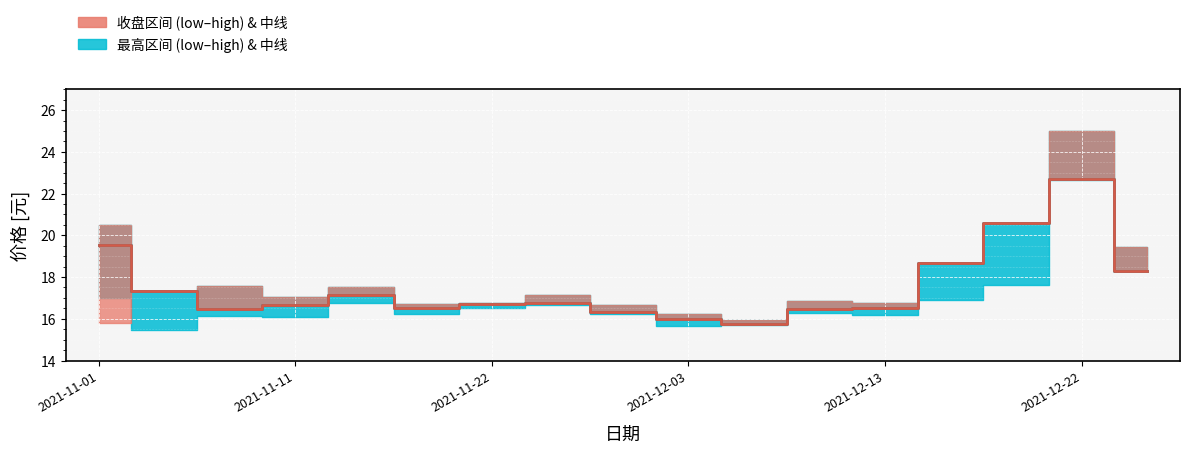

True or false: 收盘中线 and 收盘 最高中线 cross at least once.

False